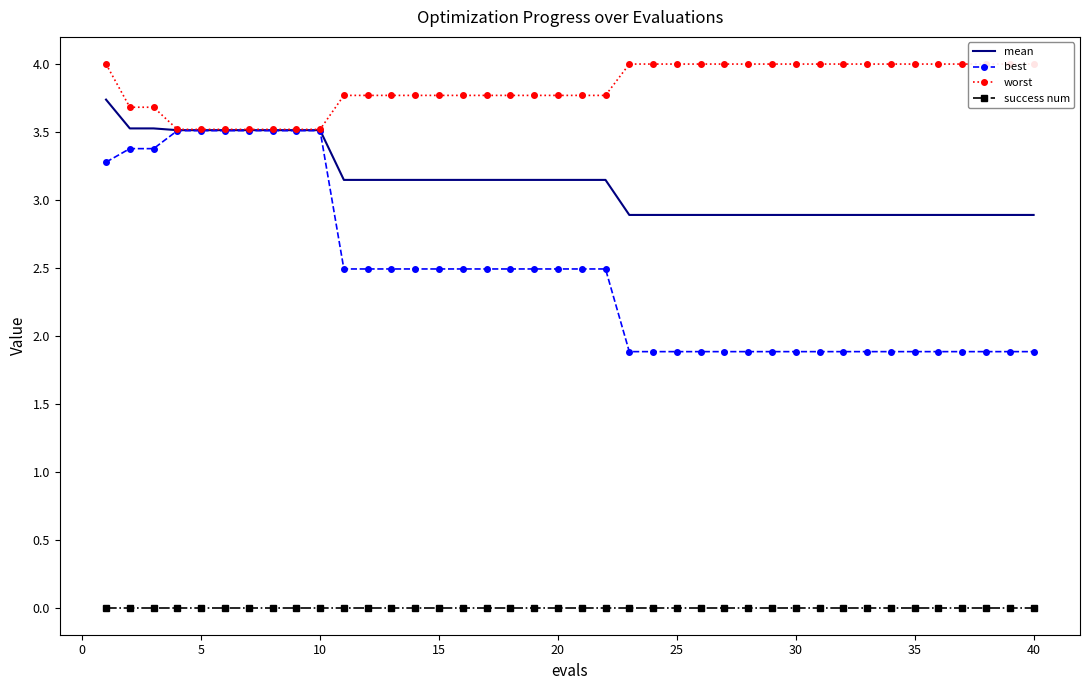

How many data points in best are above 2?

22